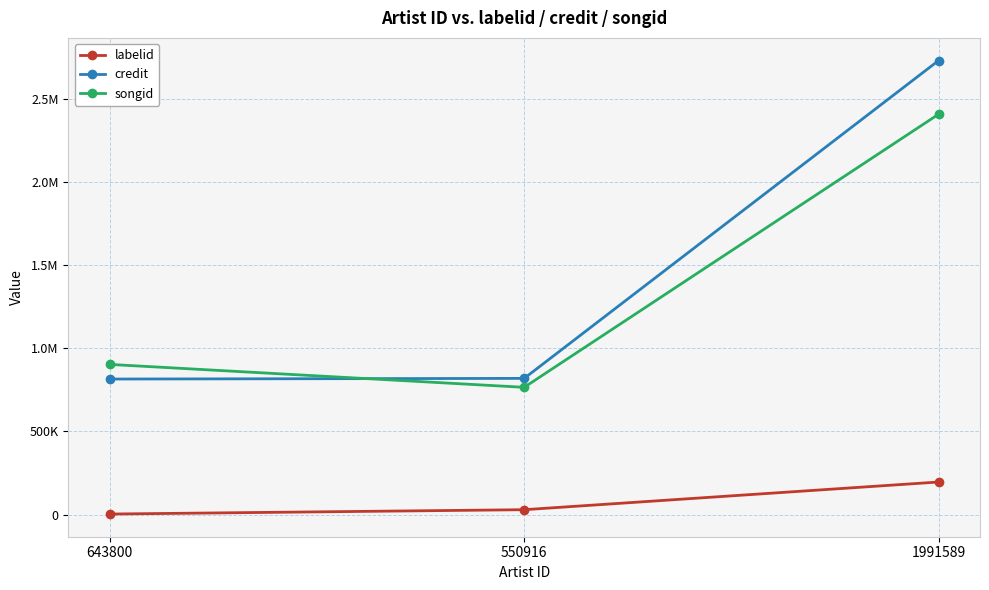

What is the label of the 1st point from the right?

1991589